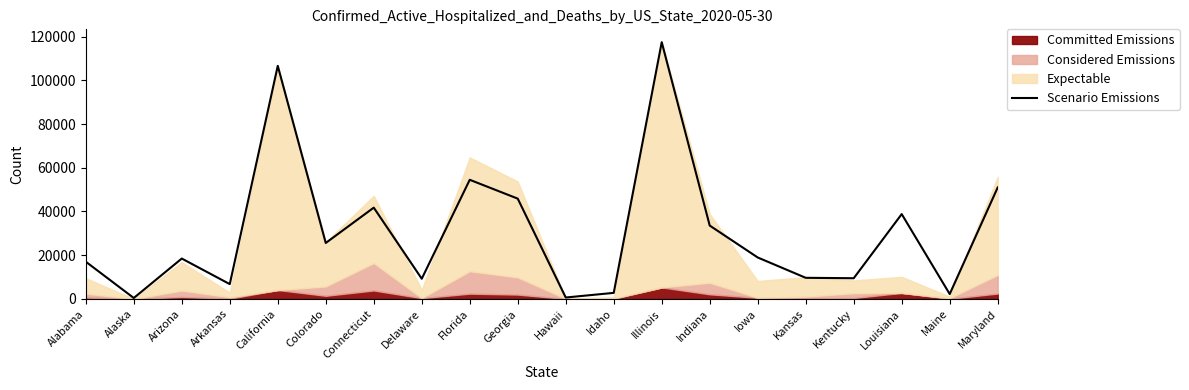

The chart shows a value of 51827 at Indiana. True or false?

False